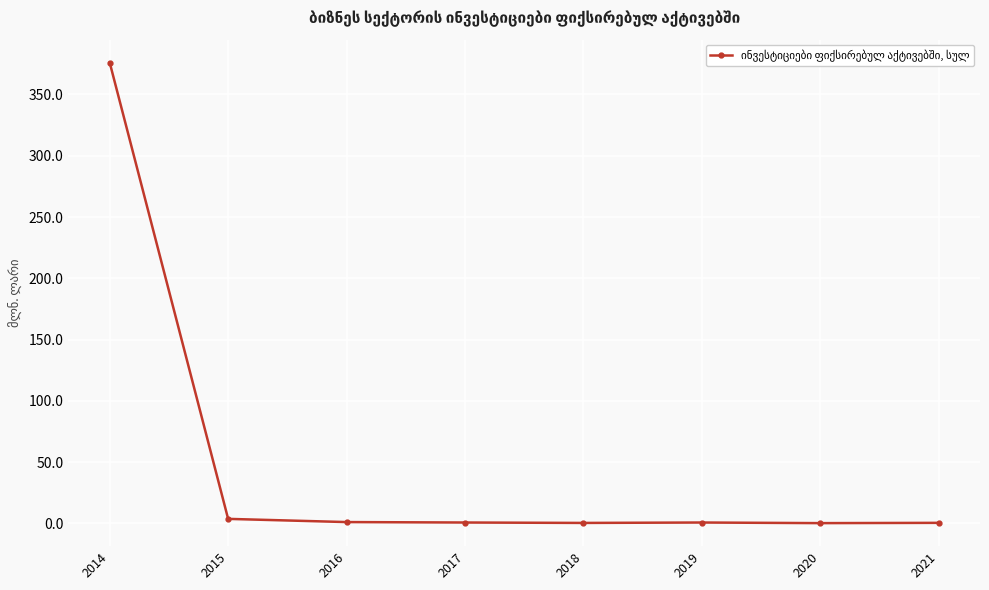

How many lines are shown in the chart?

1